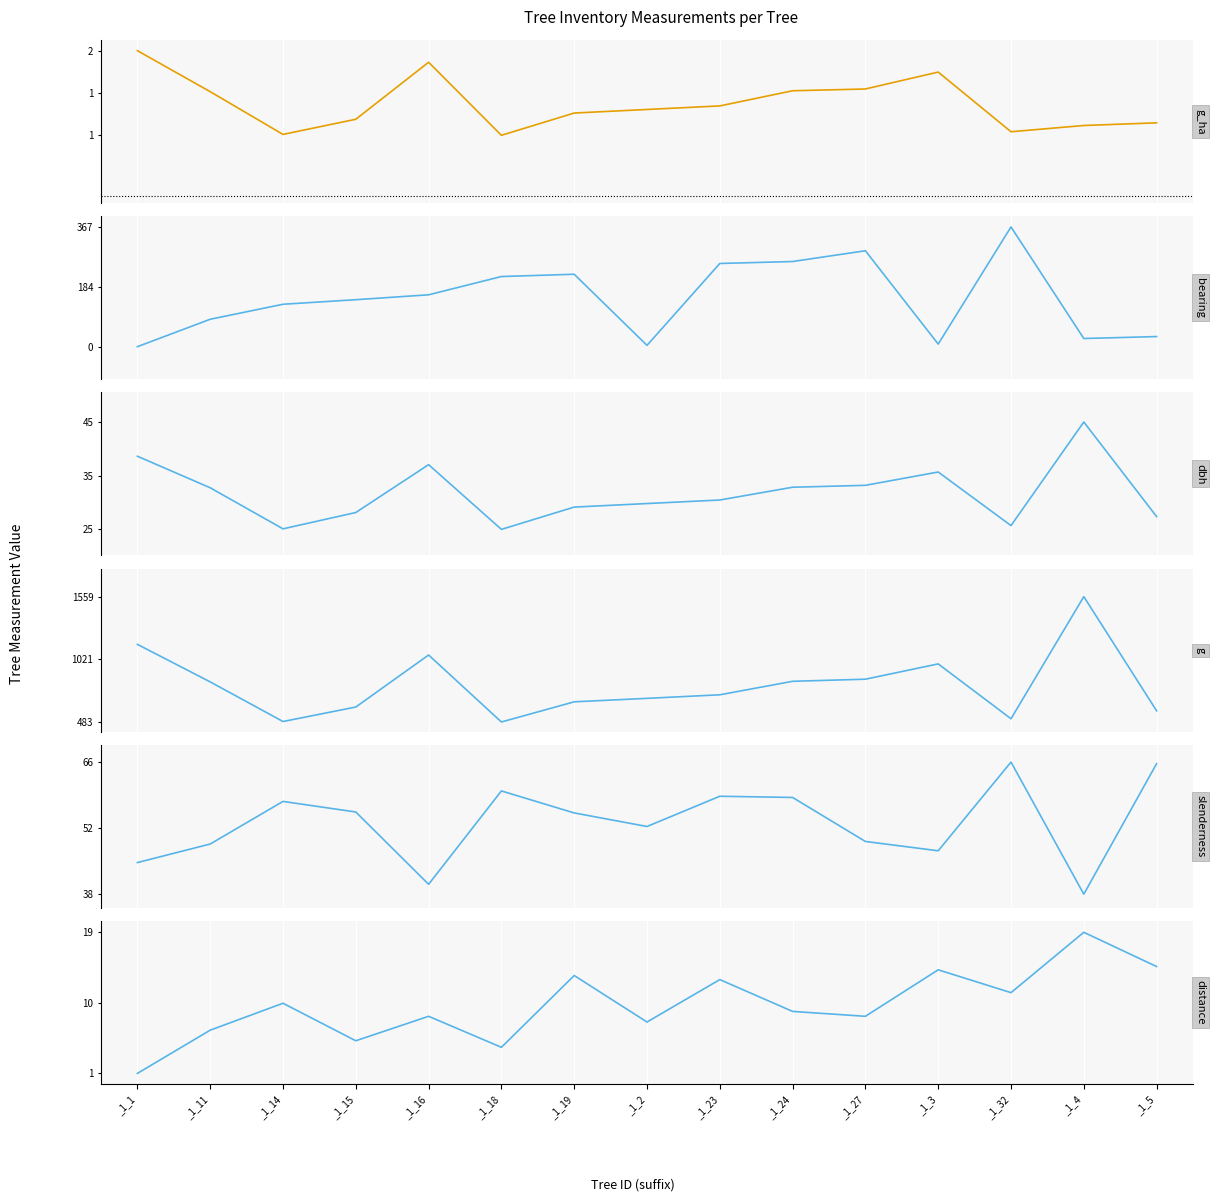

Where is the first local maximum for g_ha?

_1_16